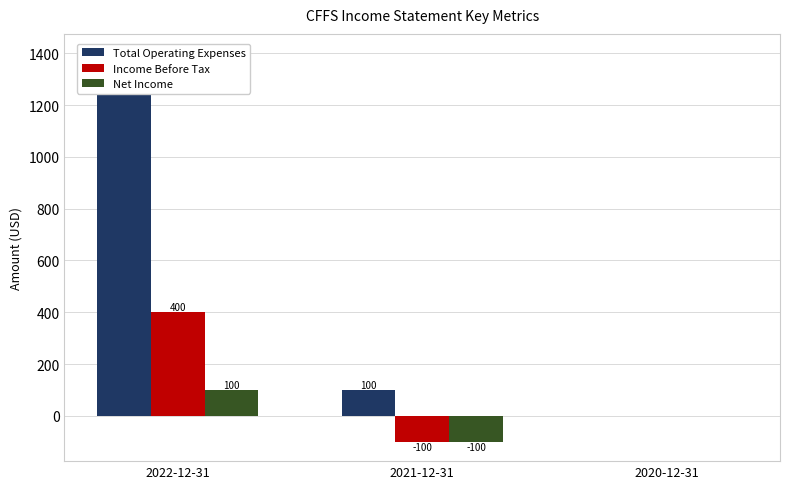

How many bars are there in total?

9